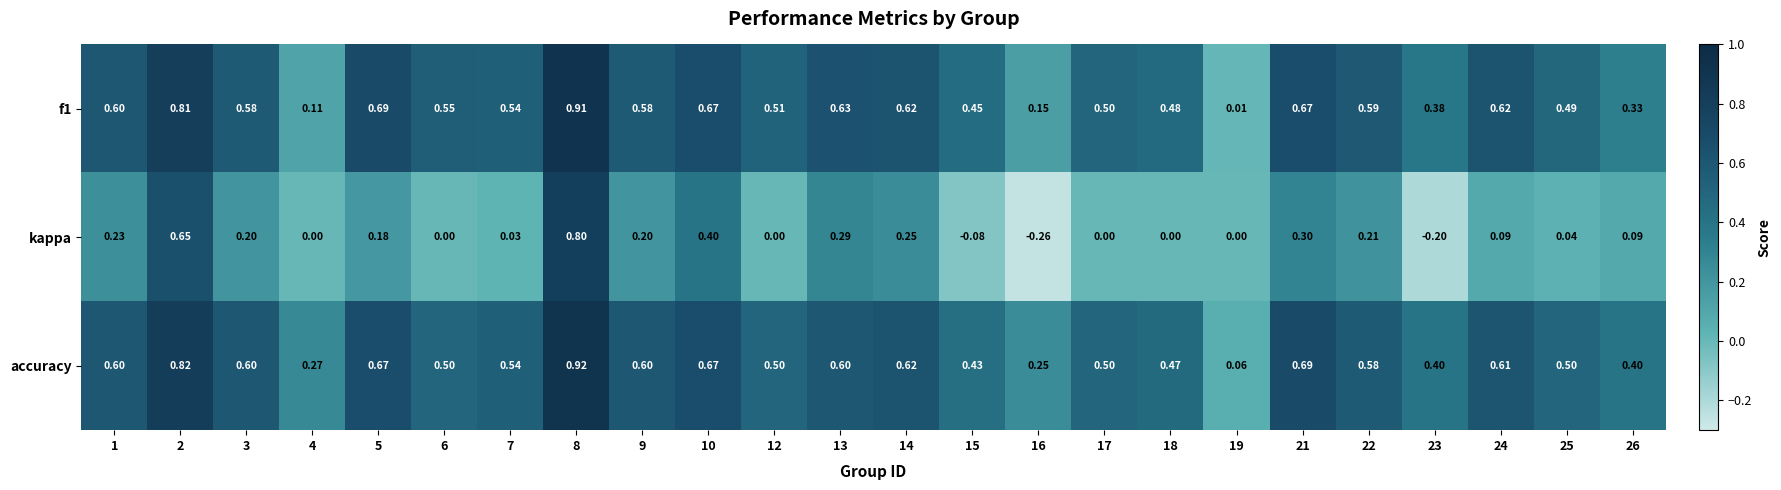

Which series has the largest range (max minus min)?

kappa